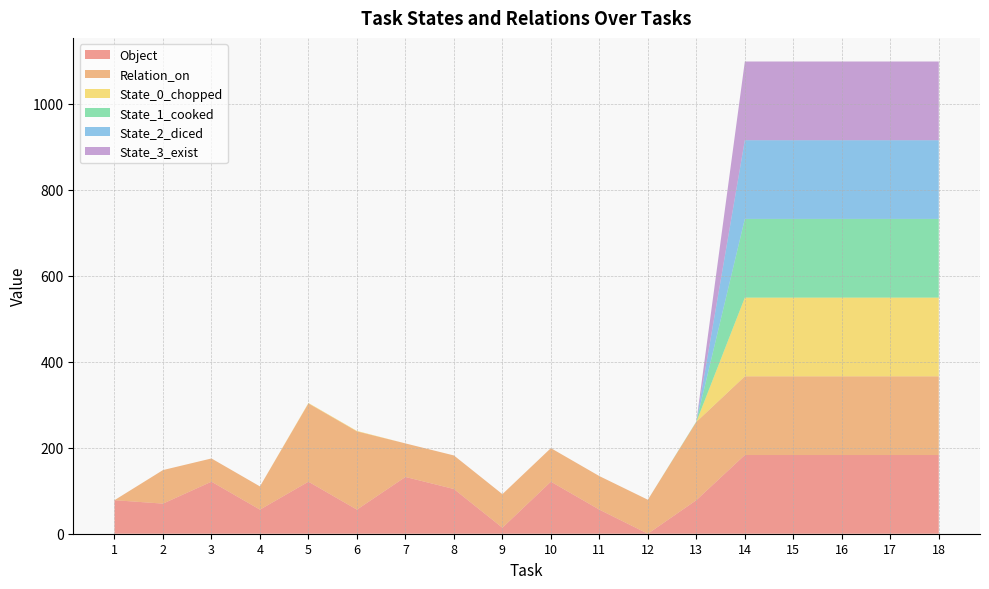

What is the difference between the maximum and minimum values in the State_3_exist series?

183